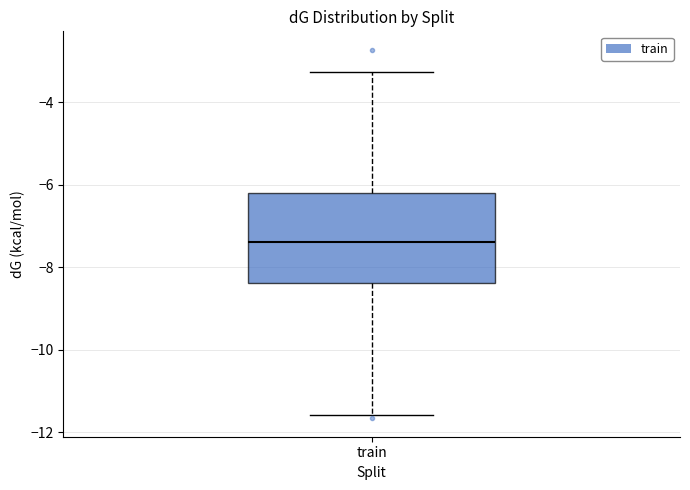

Where does the median line of the box for train sit on the y-axis? The values are not printed on the chart, so give them approximately, as read against the axis.

-7.4